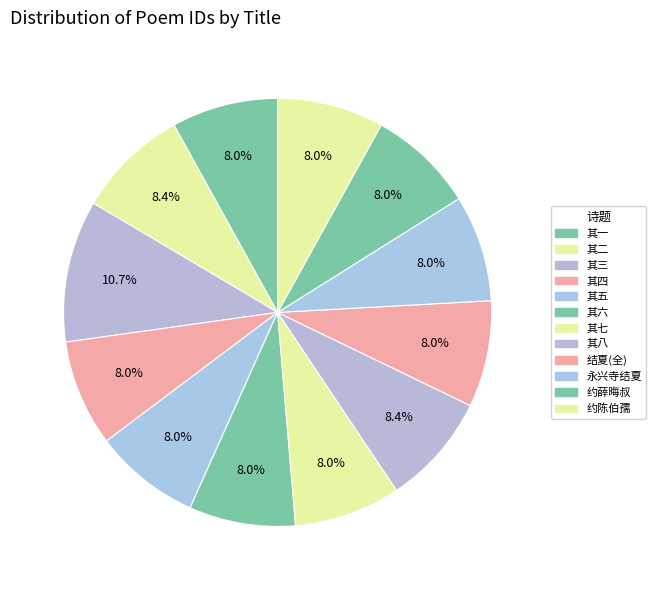

Count the number of slices in the pie.

12